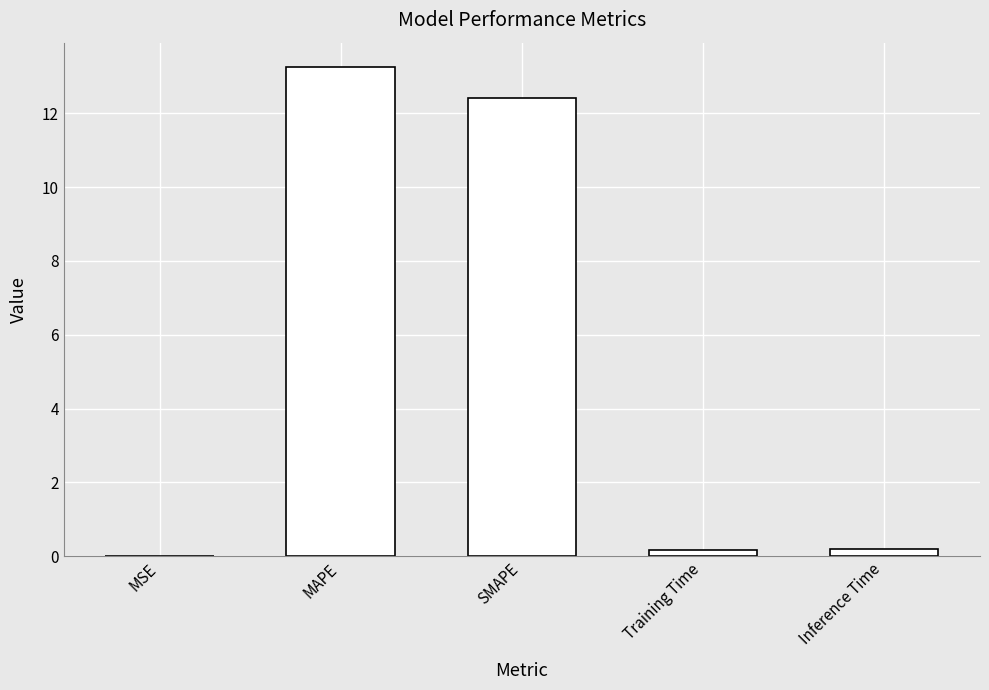

What is the greatest value displayed?

13.2